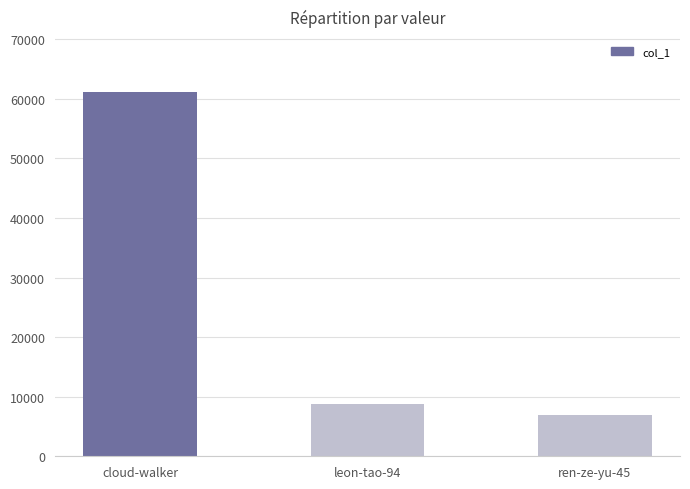

Is it true that the value at ren-ze-yu-45 is 6902?

True